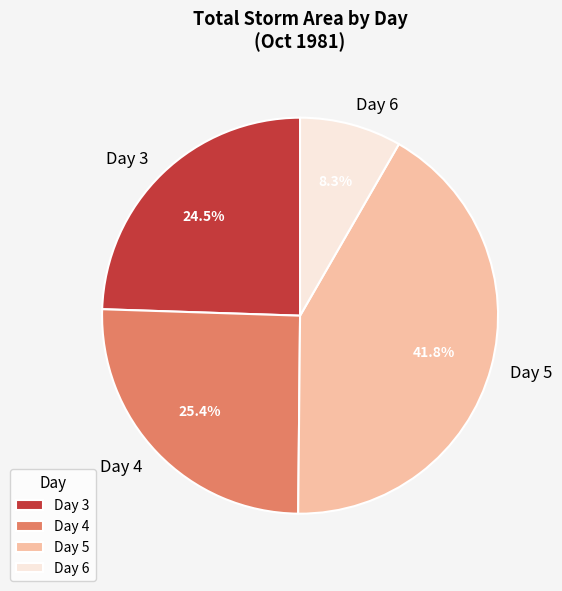

How much of the chart is everything except Day 4?

74.6%